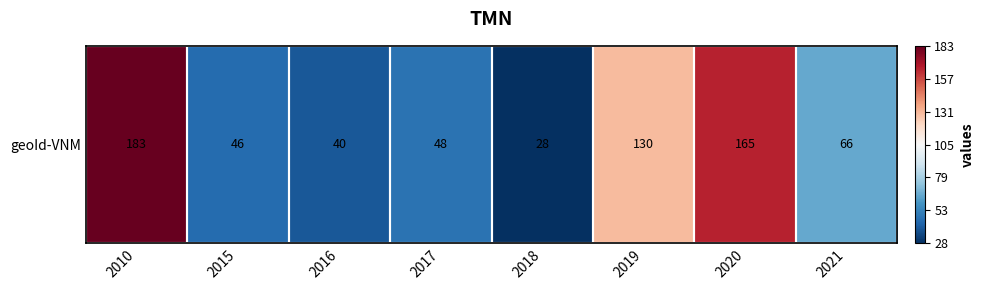

What is the difference between the values at 2010 and 2016?

143